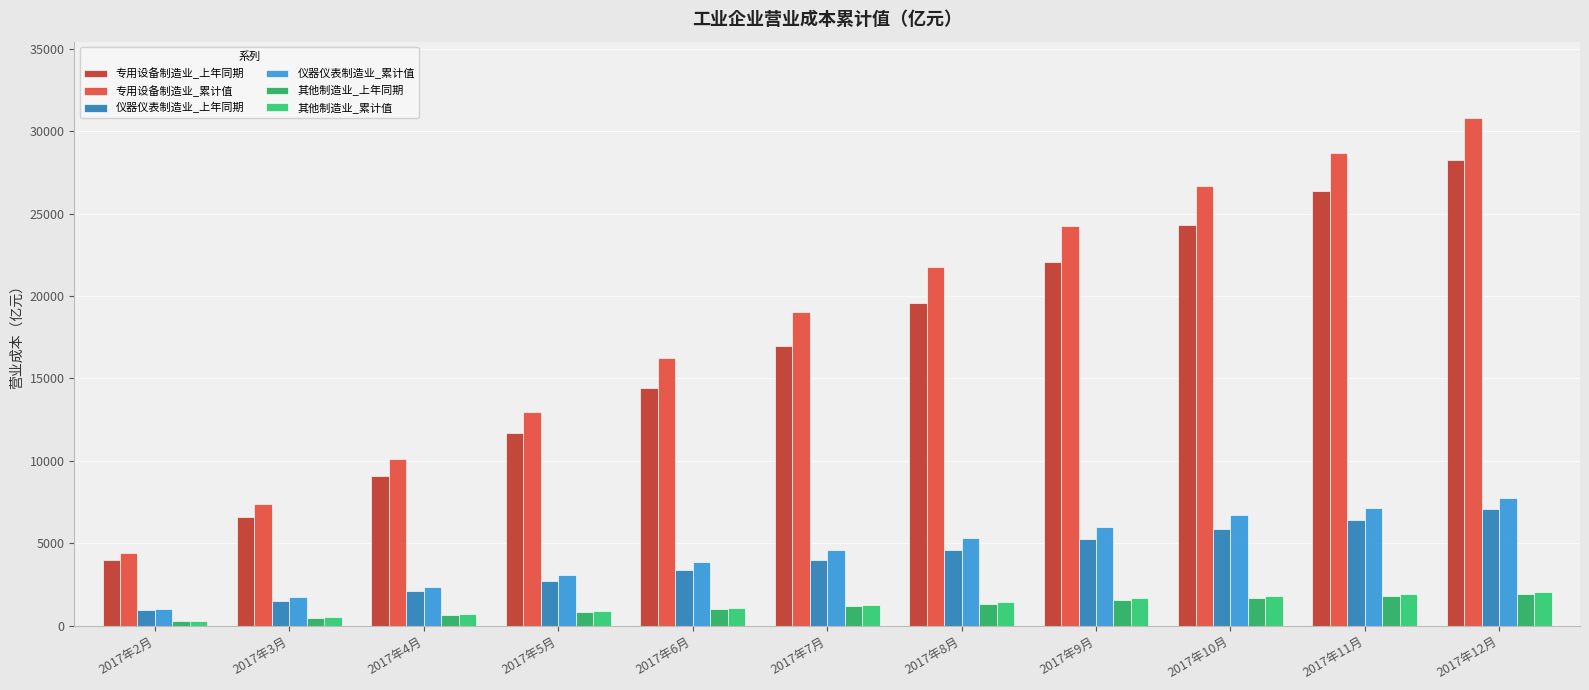

Is it true that 仪器仪表制造业_累计值 equals 2954.3 at 2017年7月?

False